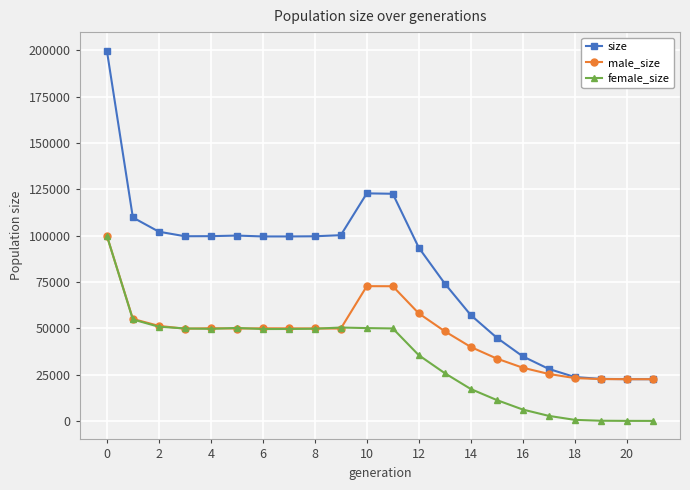

What is the sum of all female_size values?

753628